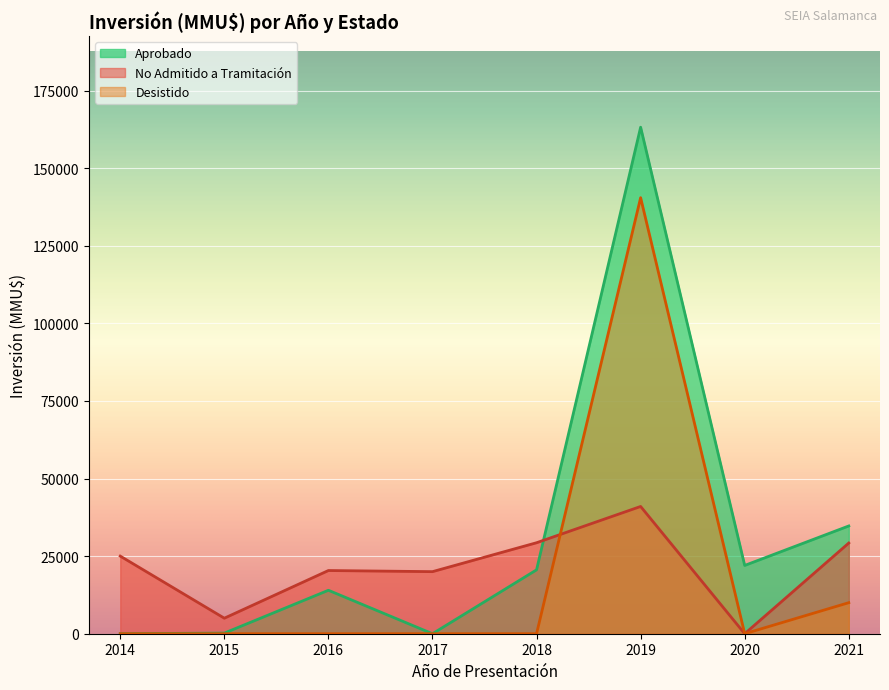

Which label corresponds to the largest value in the chart?

2019